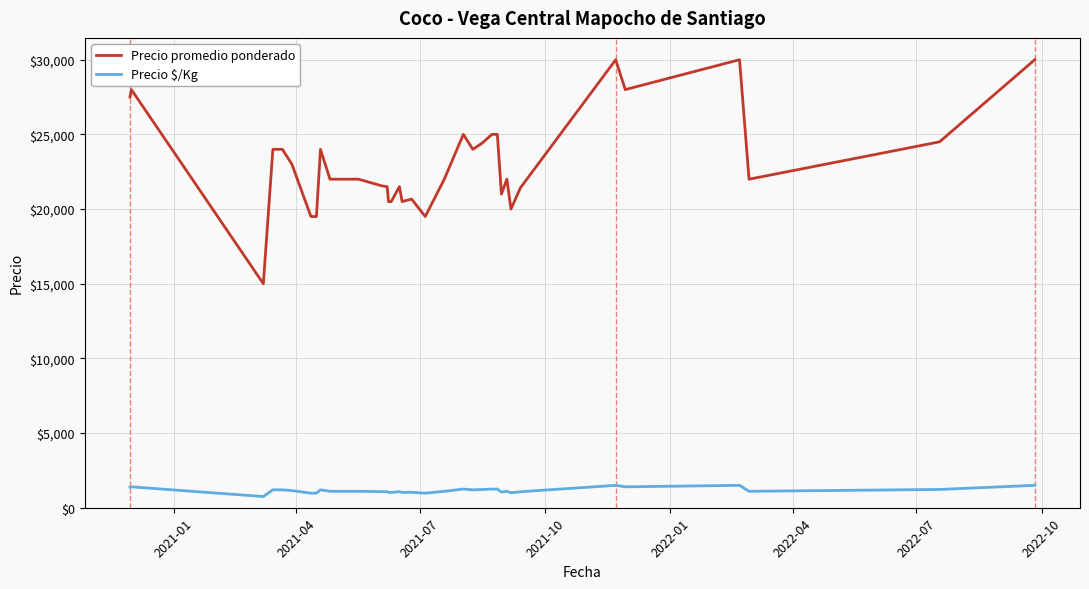

Which series has the largest total across all categories?

Precio promedio ponderado